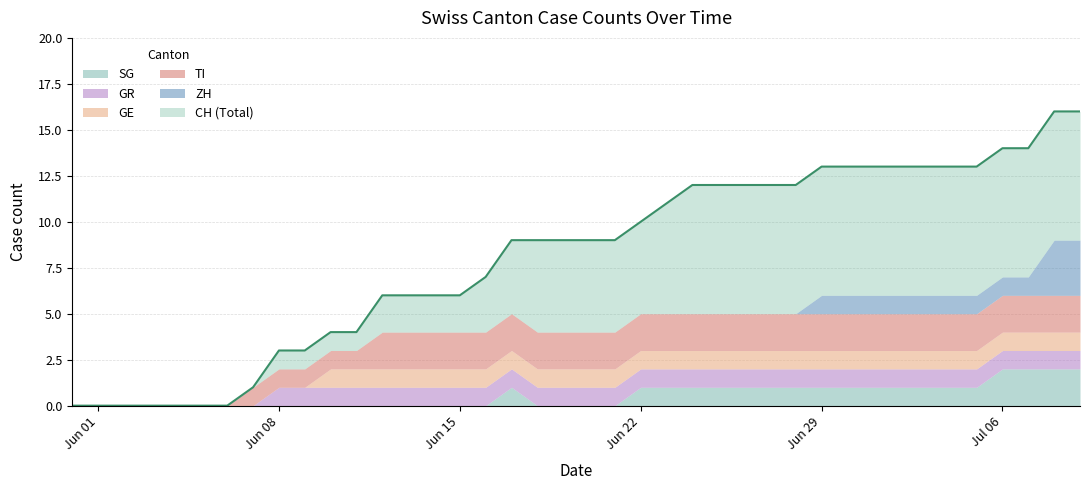

What position from the left is 2020-07-09?

40